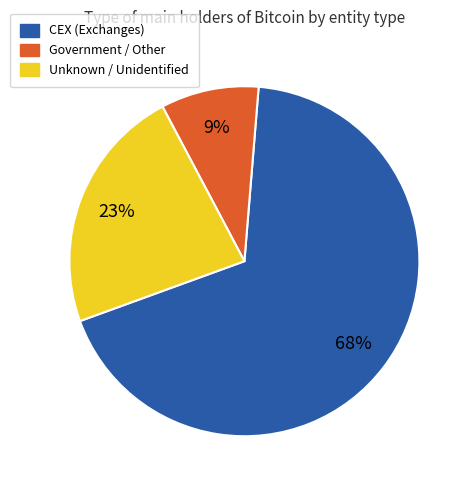

To the nearest percent, what is the difference between the largest and smallest slice percentages?

59%